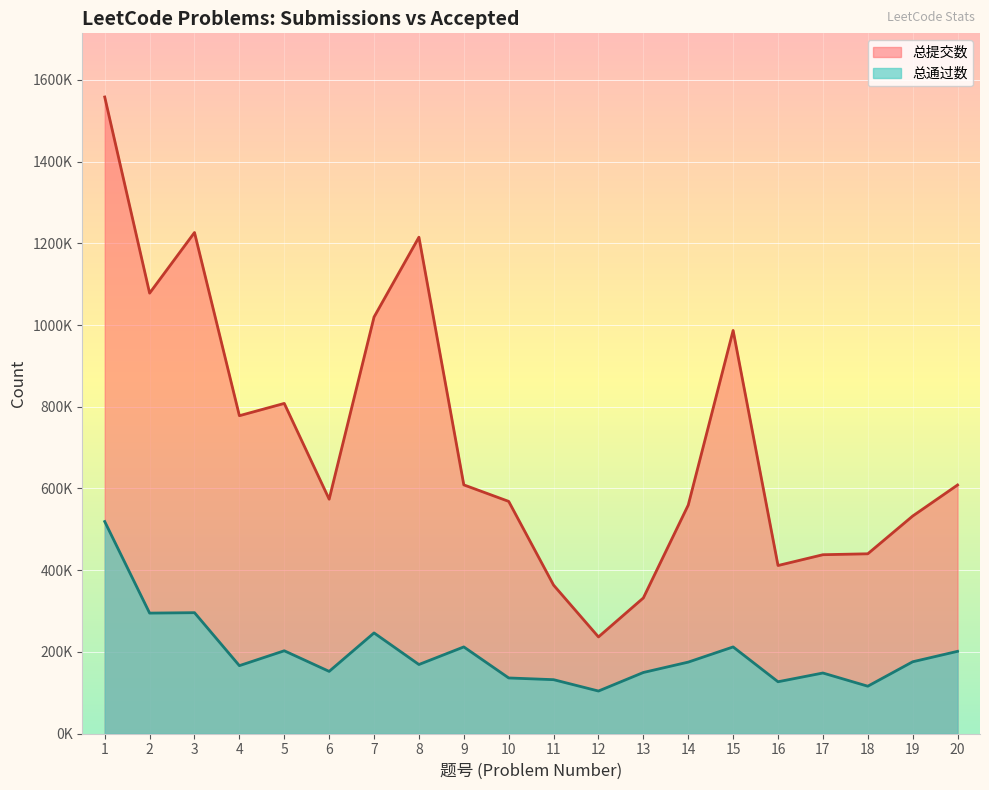

At which label does 总提交数 first exceed 608582?

1